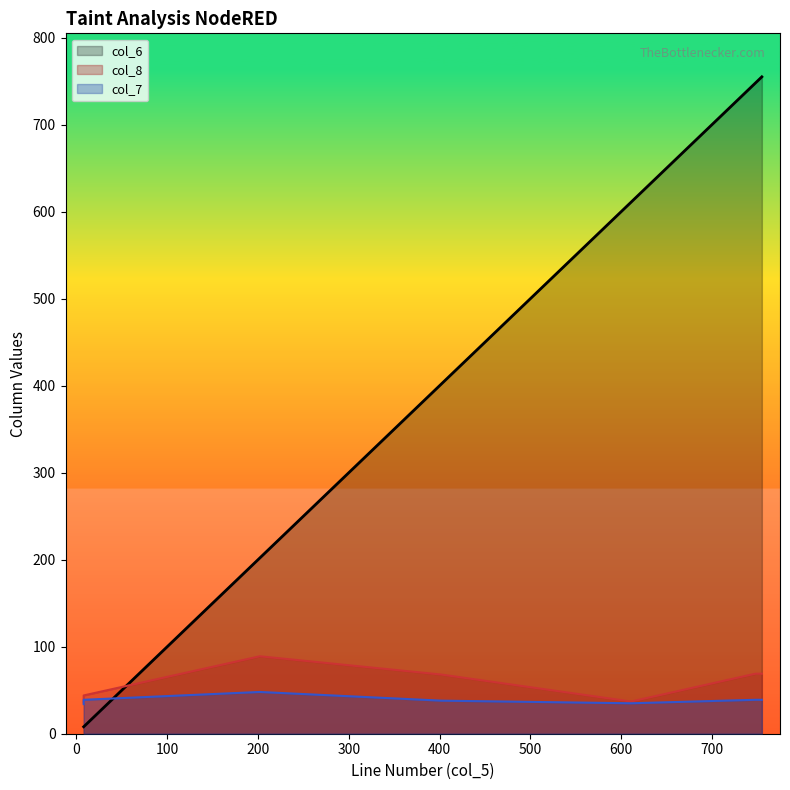

Which label corresponds to the largest value in the chart?

755